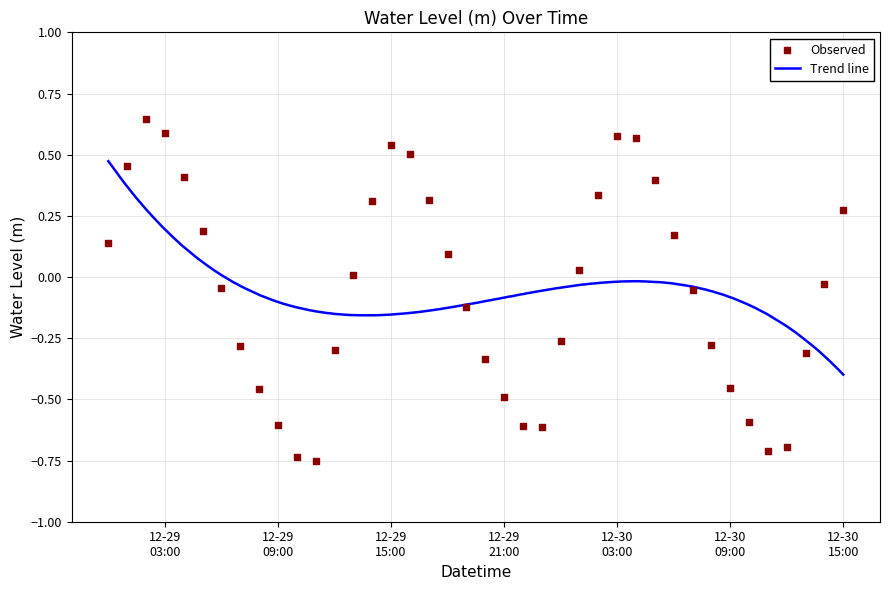

What is the change in value from 2022-12-29 00:00:00 to 2022-12-29 12:00:00?

-0.4